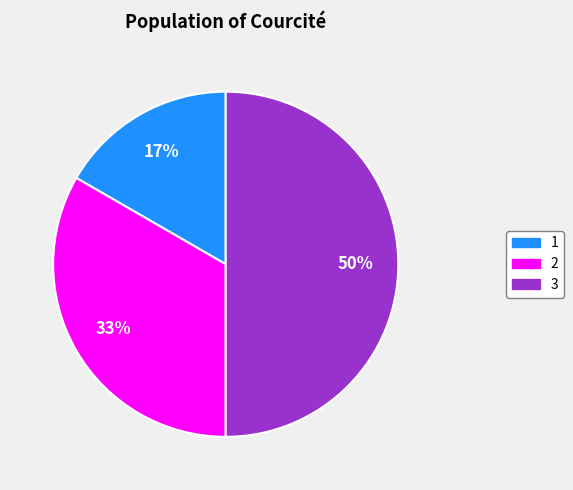

Approximately how many times larger is the value at 3 compared to 2?

1.5